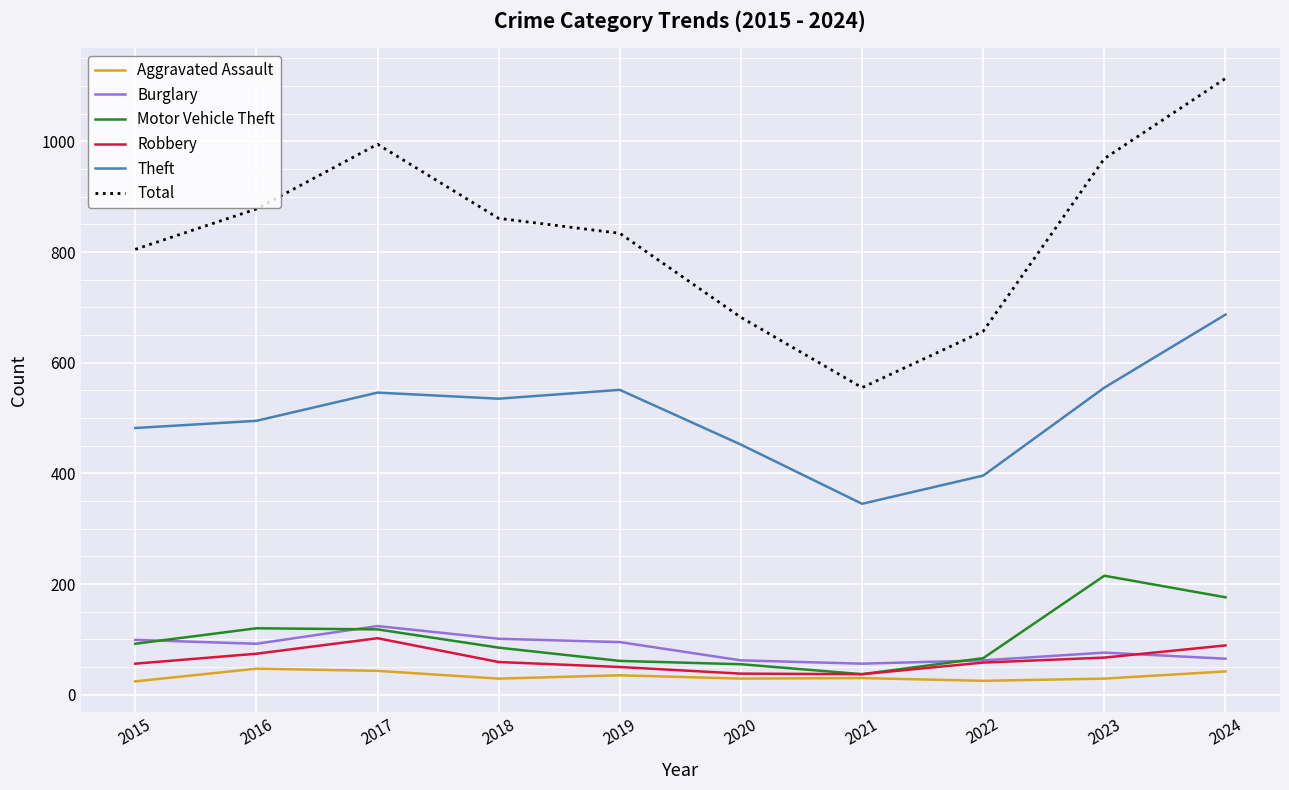

True or false: Theft has more than 2 interior local peaks.

False